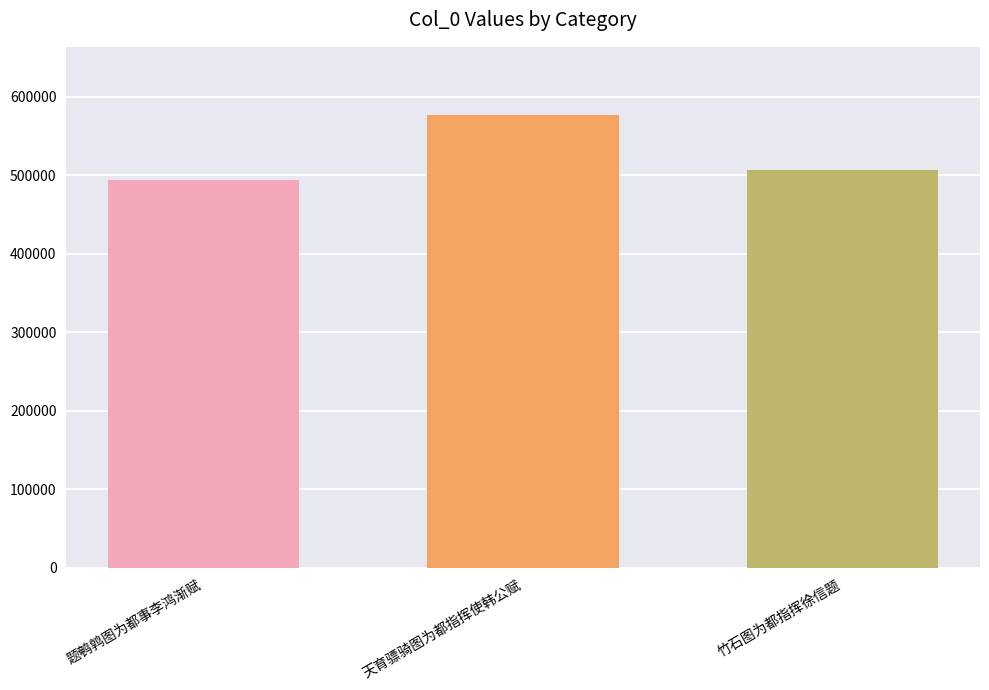

What is the change in value from 题鹌鹑图为都事李鸿渐赋 to 竹石图为都指挥徐信题?

+13485